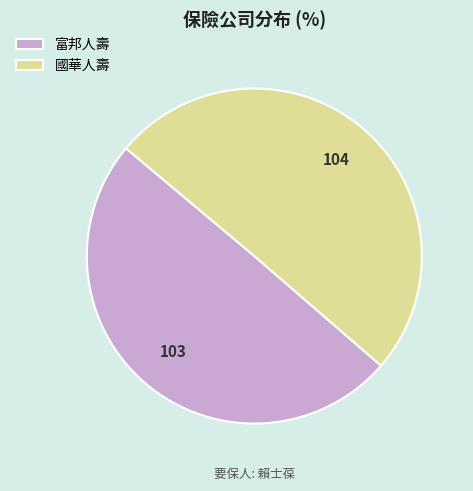

What is the ratio of the value at 國華人壽 to the value at 富邦人壽?

1.0